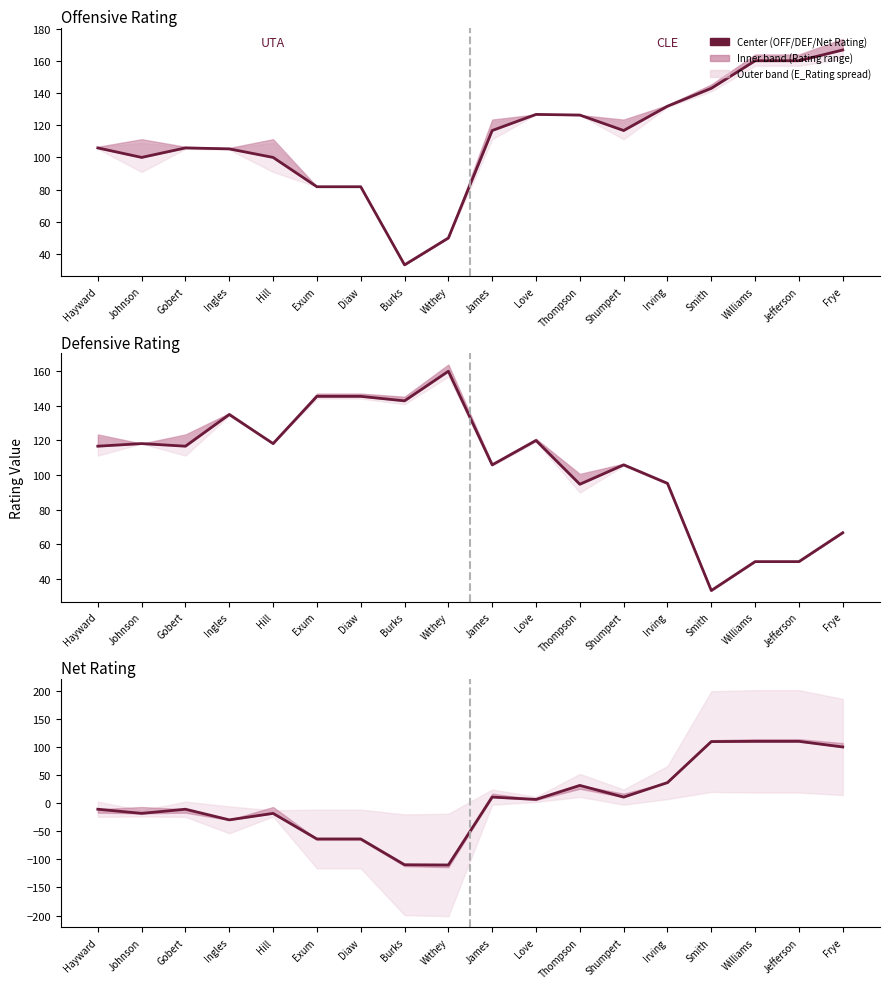

What is the label of the 17th point from the left?

Jefferson